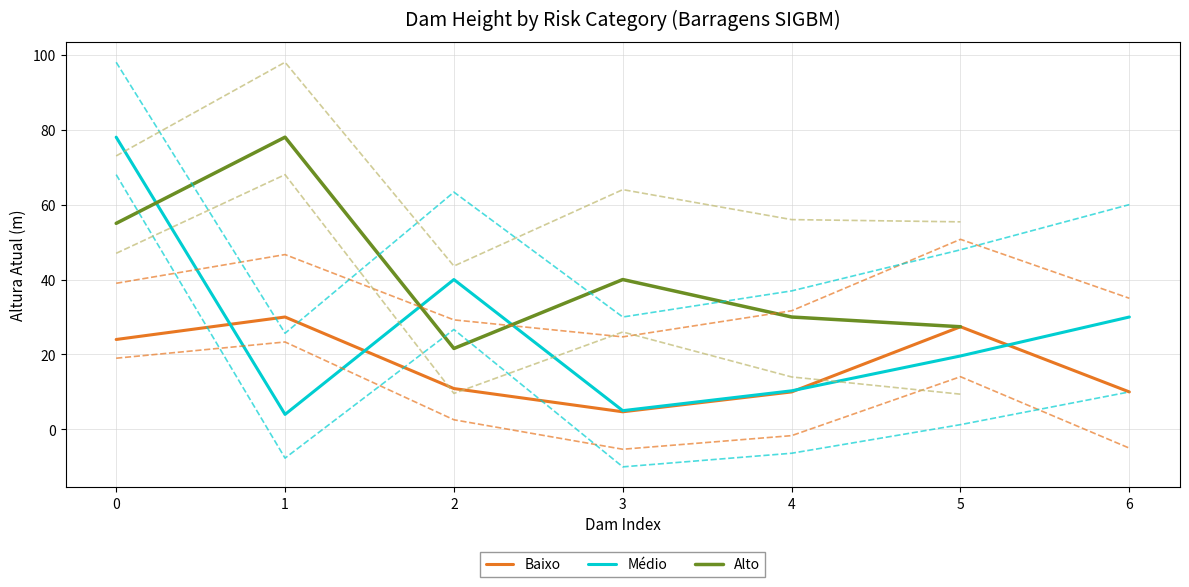

The value of Baixo at 8685 is 2.5. True or false?

False